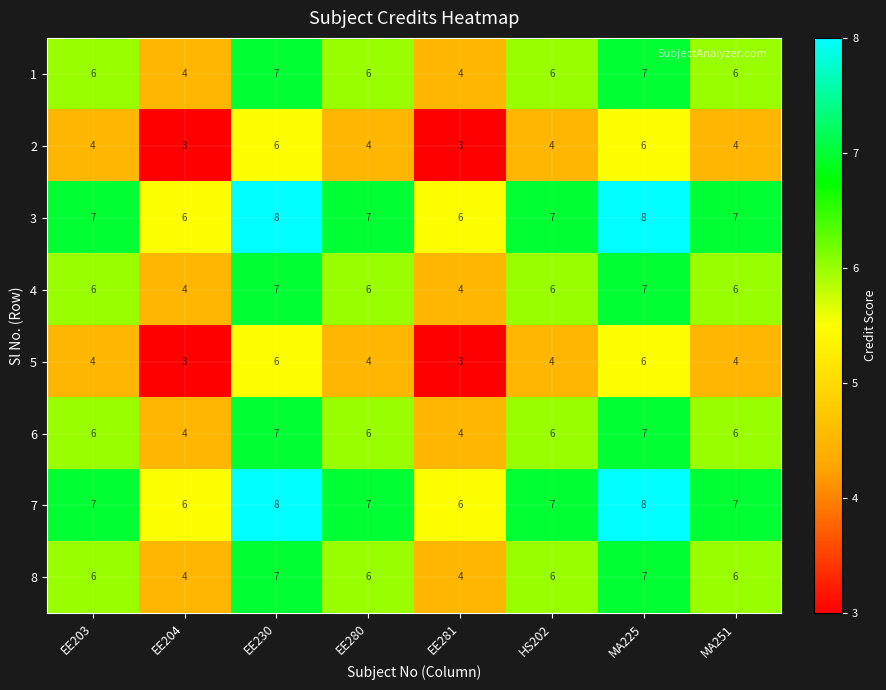

What is the maximum value for 5?

6